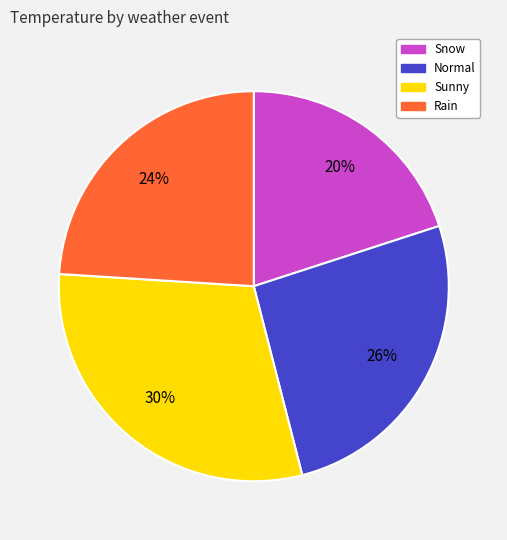

What is the largest slice in the pie chart?

Sunny